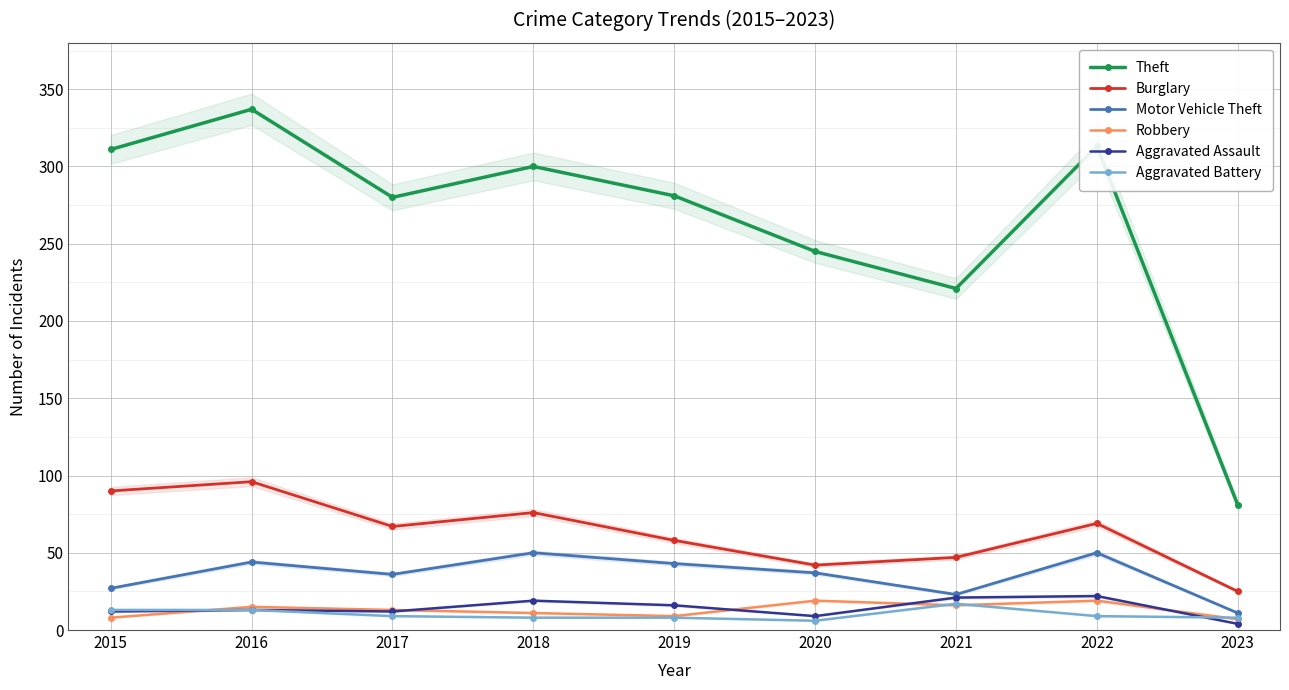

What is the difference between the maximum and minimum values in the Motor Vehicle Theft series?

39